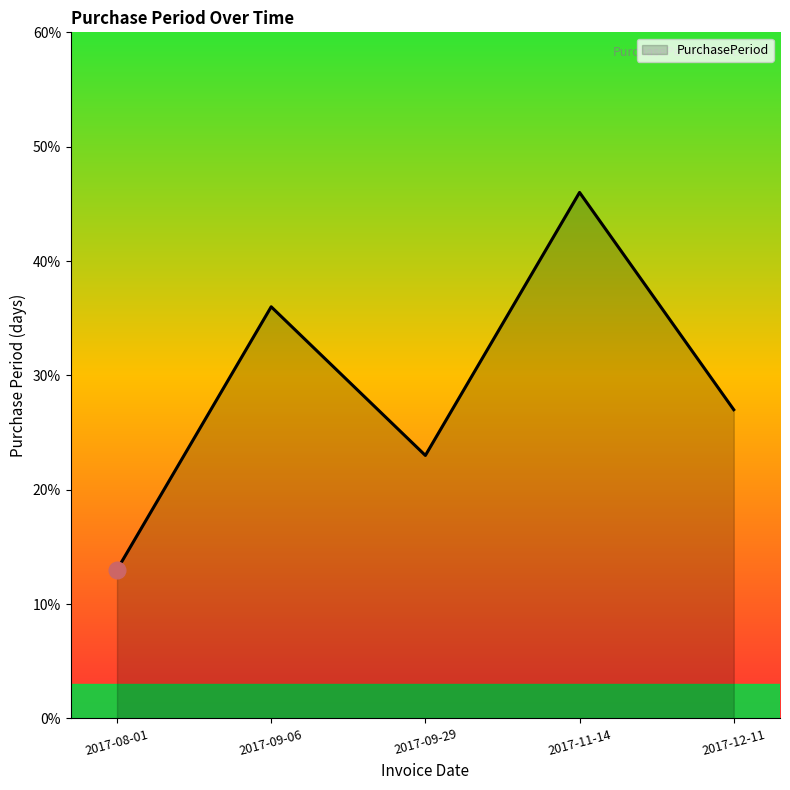

What position from the right is 2017-08-01?

5